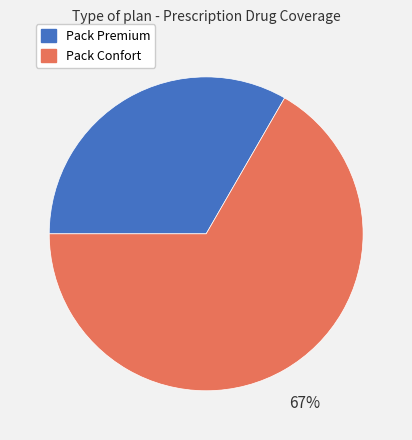

To the nearest percent, what is the average slice percentage?

50%